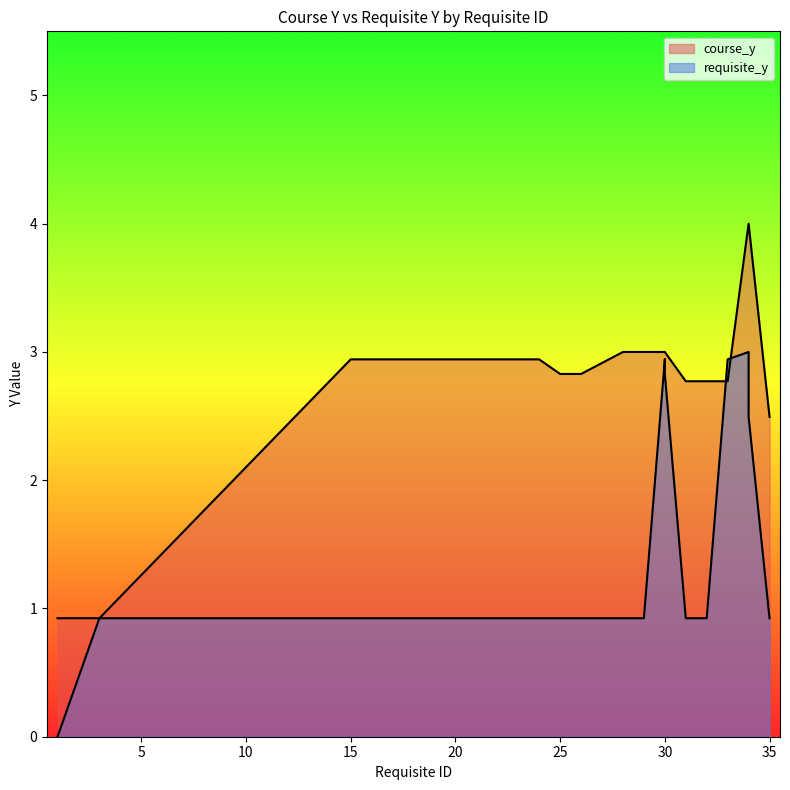

What is the difference between the second highest and minimum values in the requisite_y series?

2.9